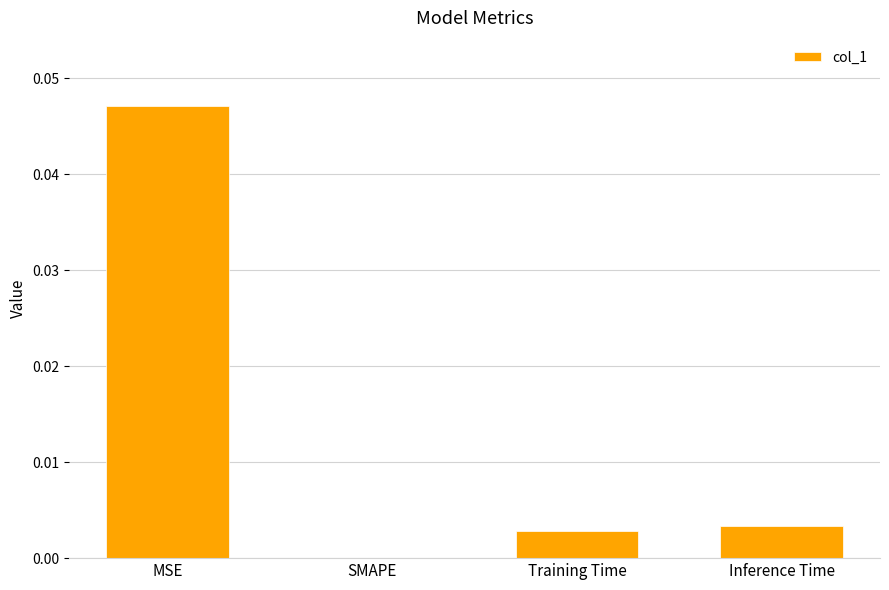

Which label corresponds to the largest value in the chart?

MSE